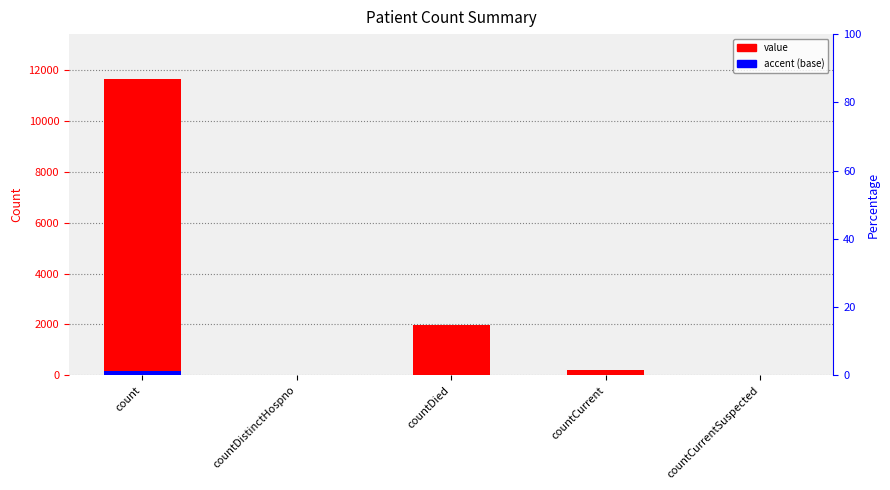

Which has a higher value, countDistinctHospno or countCurrent?

countCurrent